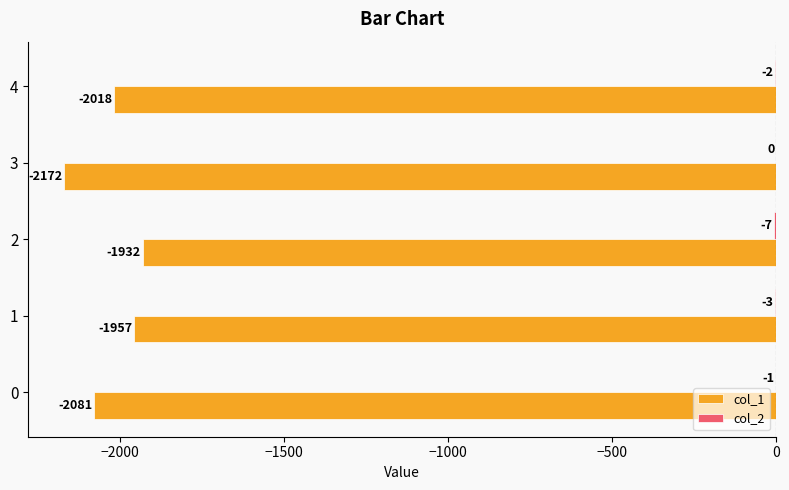

Between 0 and 4, which series saw the biggest shift?

col_1